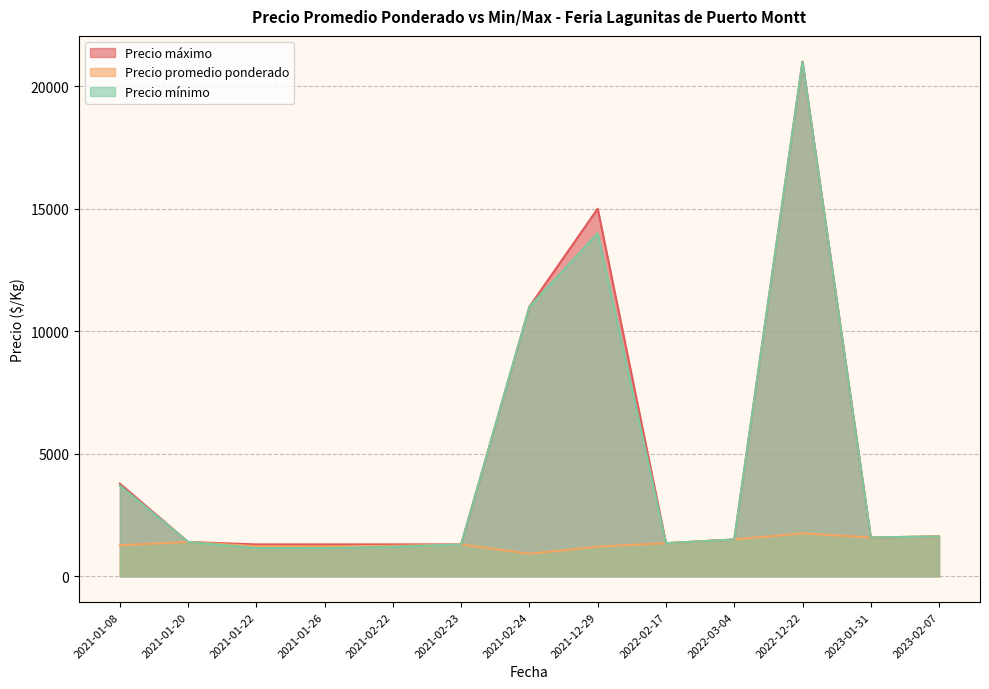

What is the total value across all series at 2021-02-23?

3900.0